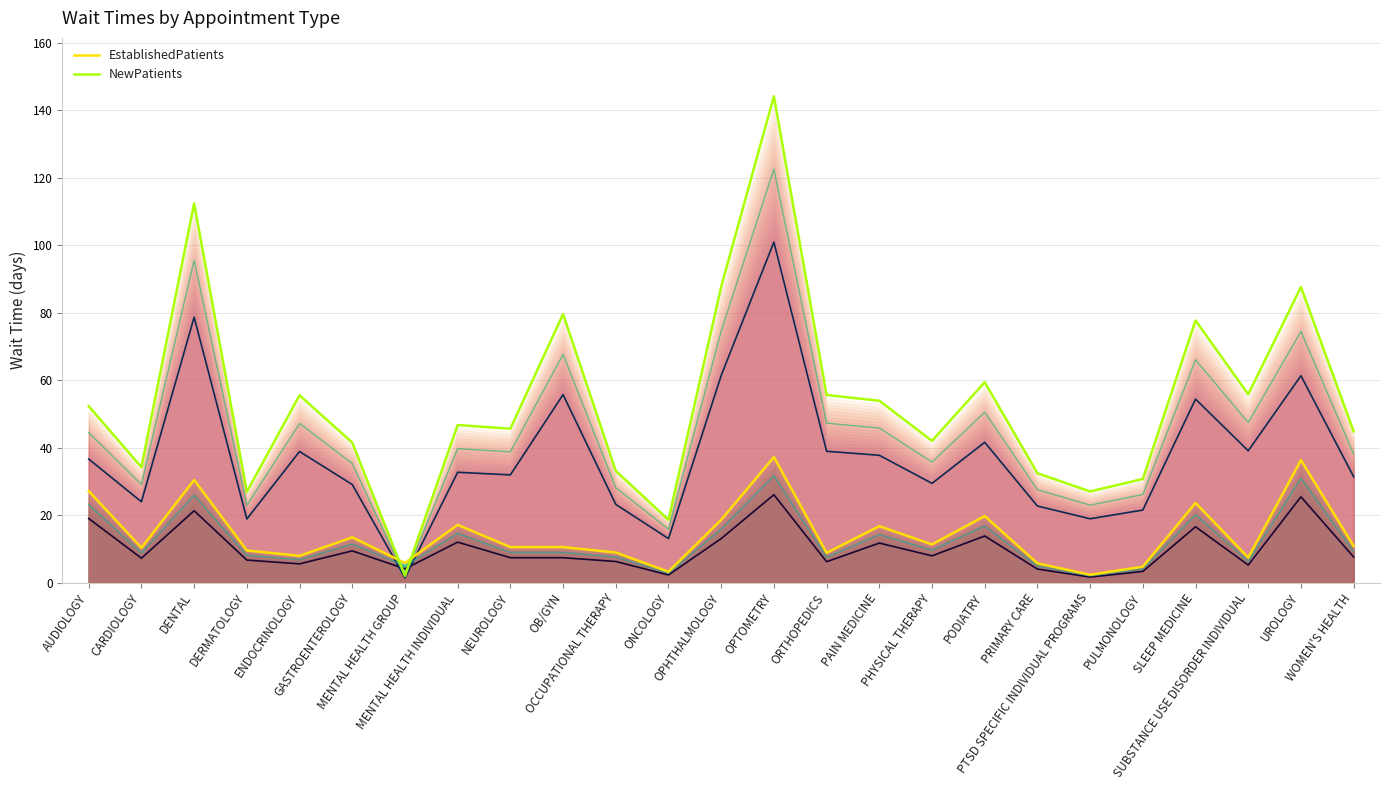

What is the sum of all EstablishedPatients values?

357.7